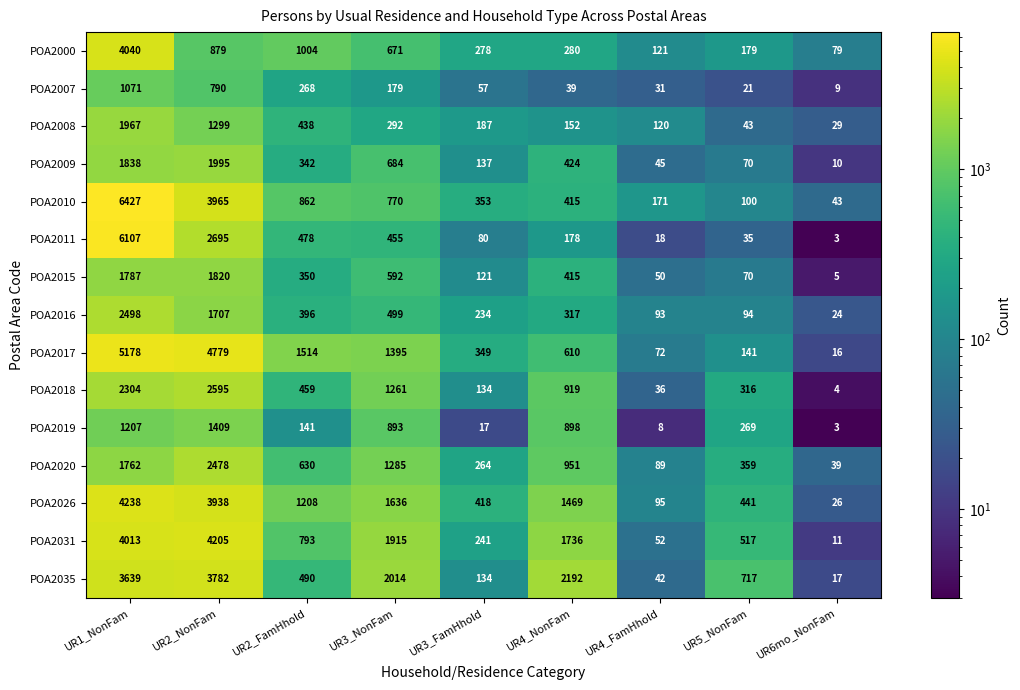

At which label is POA2018 closest to 1299?

UR3_NonFam